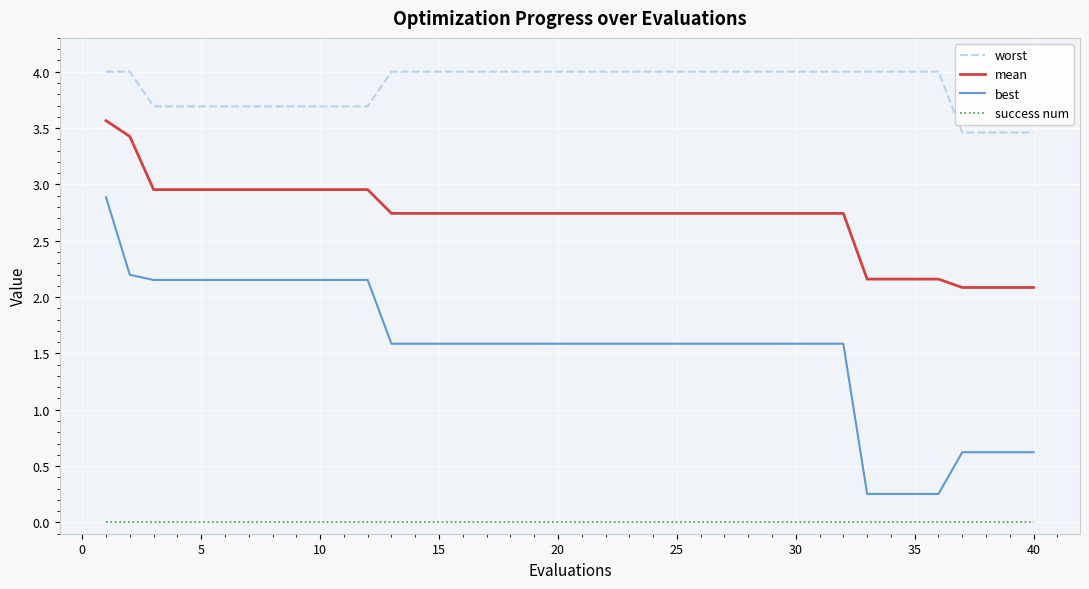

What is the greatest value displayed?

4.0